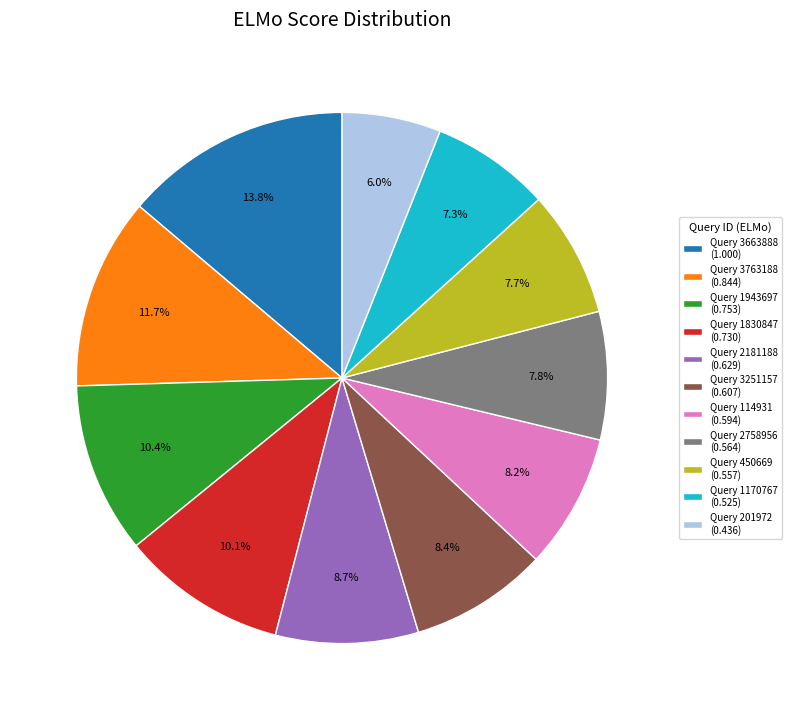

What percentage do Query 2758956 (0.564) and Query 1830847 (0.730) together represent?

17.9%